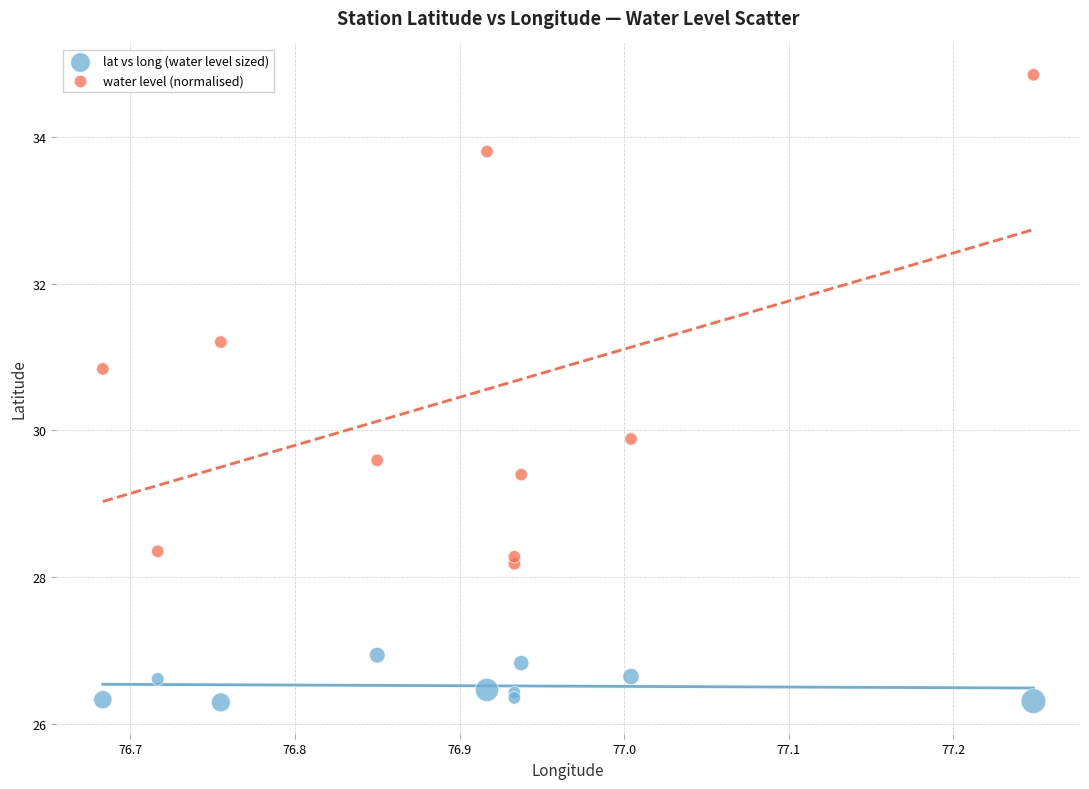

Across all series, what Y value is closest to 30?

29.9